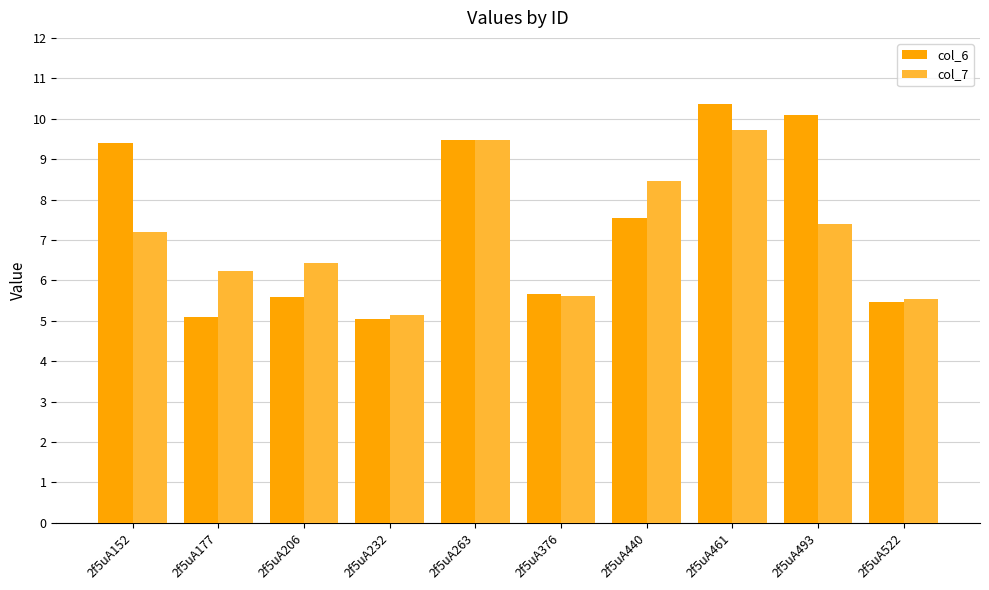

What is the difference between the highest and lowest values at 2f5uA522?

0.1